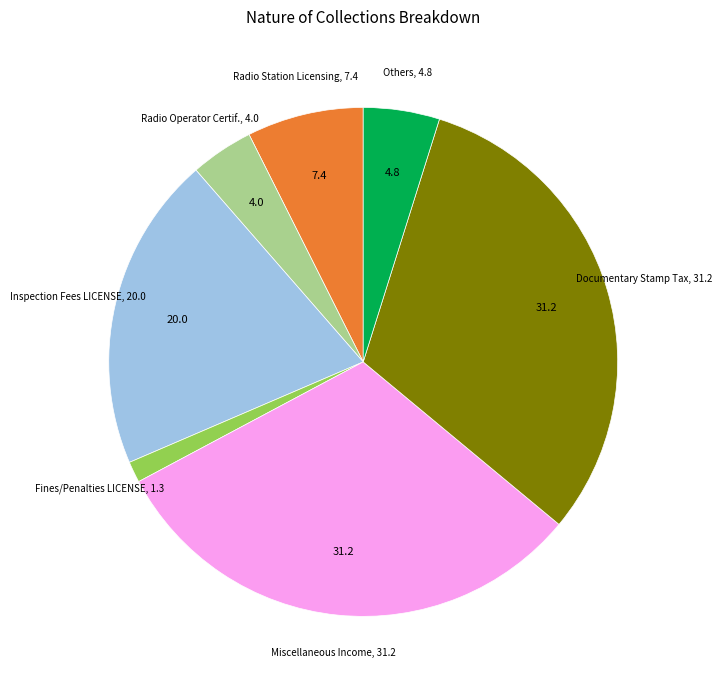

Is there any slice that represents more than half of the pie?

No